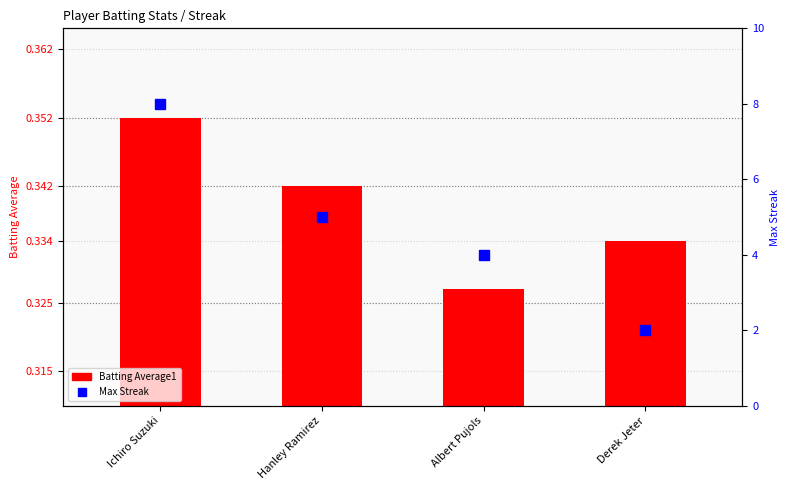

What is the label of the 3rd bar from the right?

Hanley Ramirez